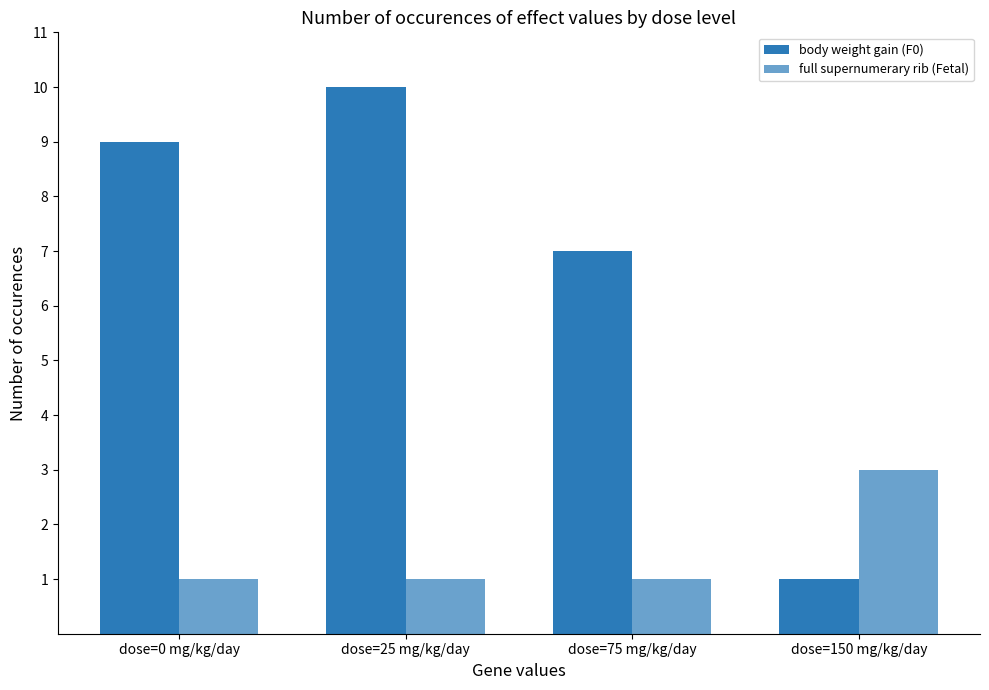

Are the bars horizontal?

No